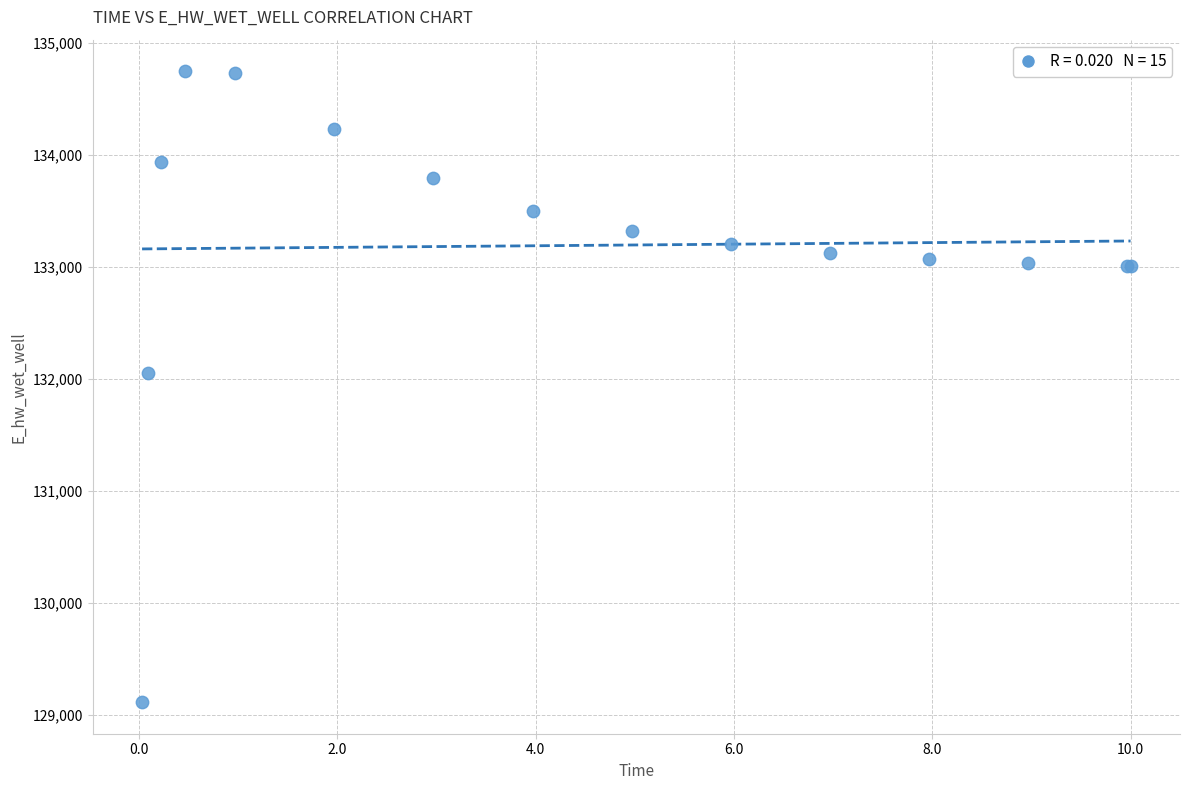

What Y value in the scatter plot is closest to 131931?

132054.6